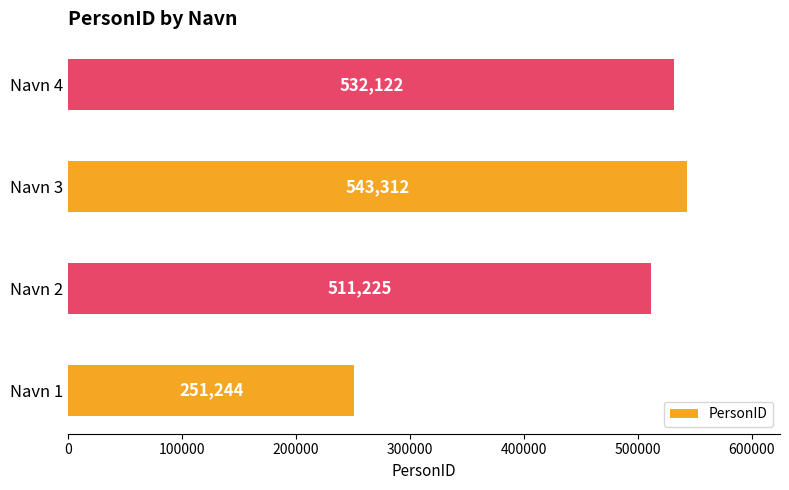

What is the average value?

459476